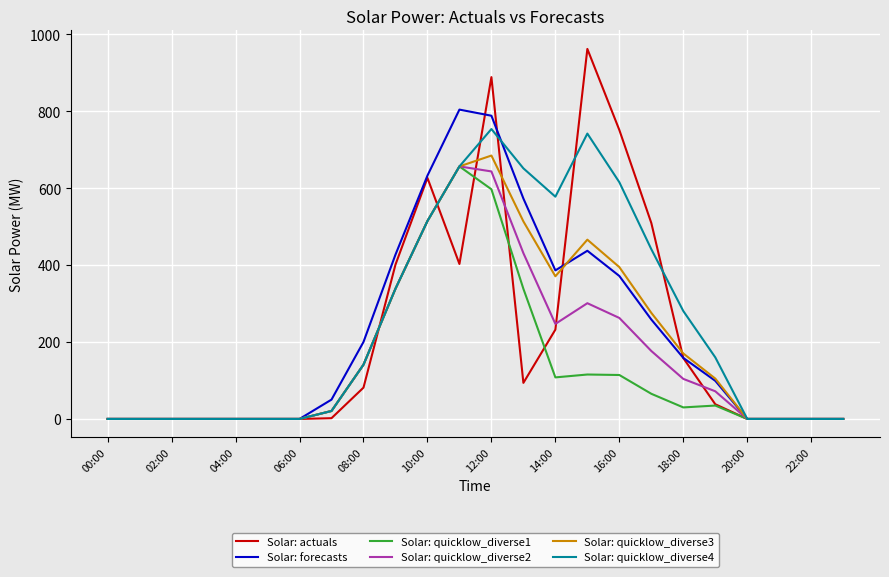

True or false: Solar: actuals has more than 0 points higher than both neighbors.

True